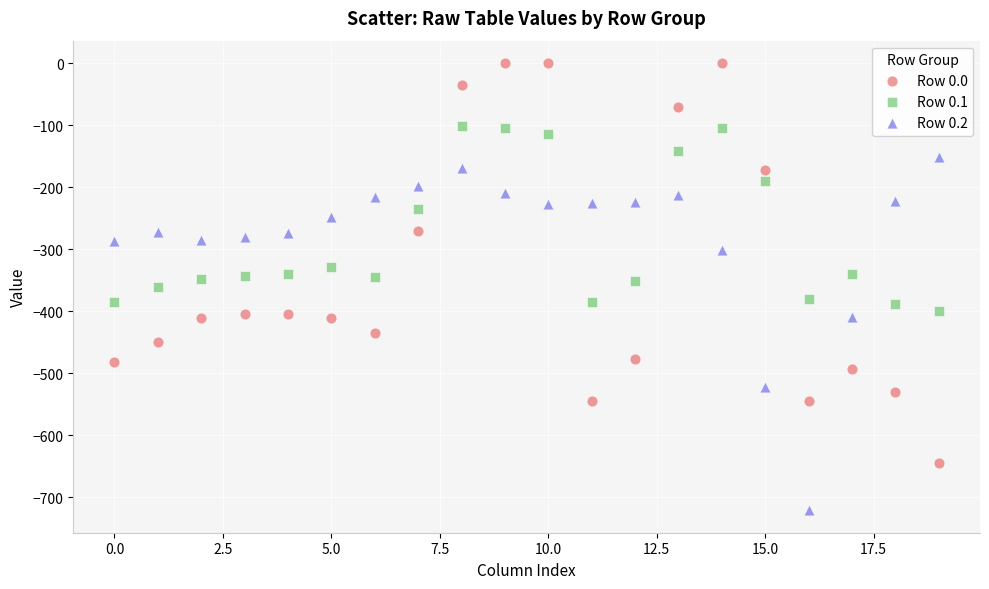

Which series reaches the maximum Y coordinate?

Row 0.0